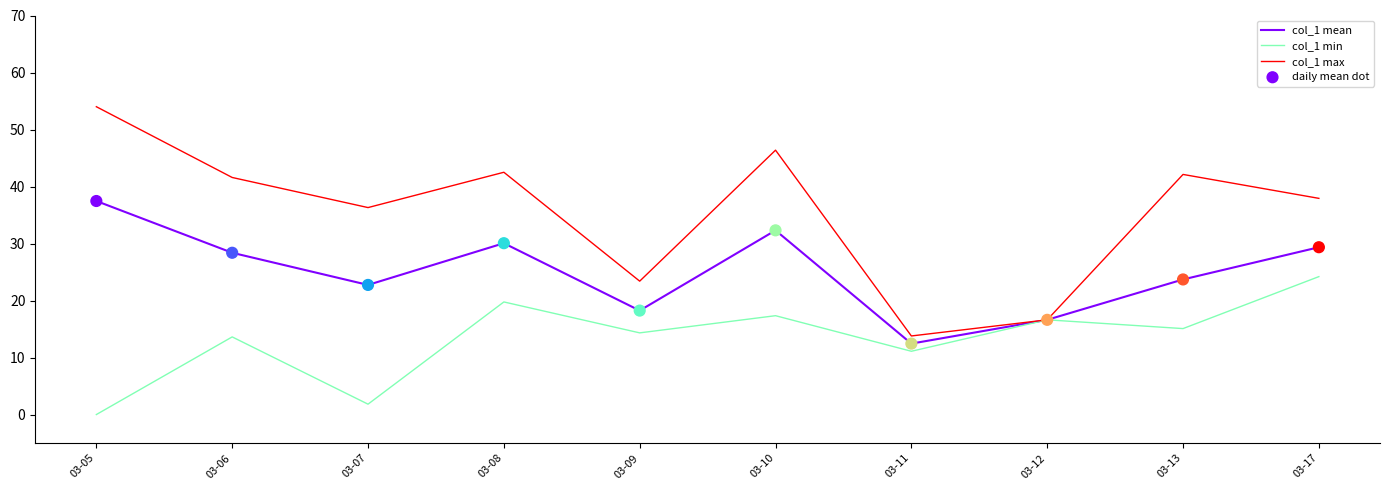

At which category is the sum across all series the highest?

03-10